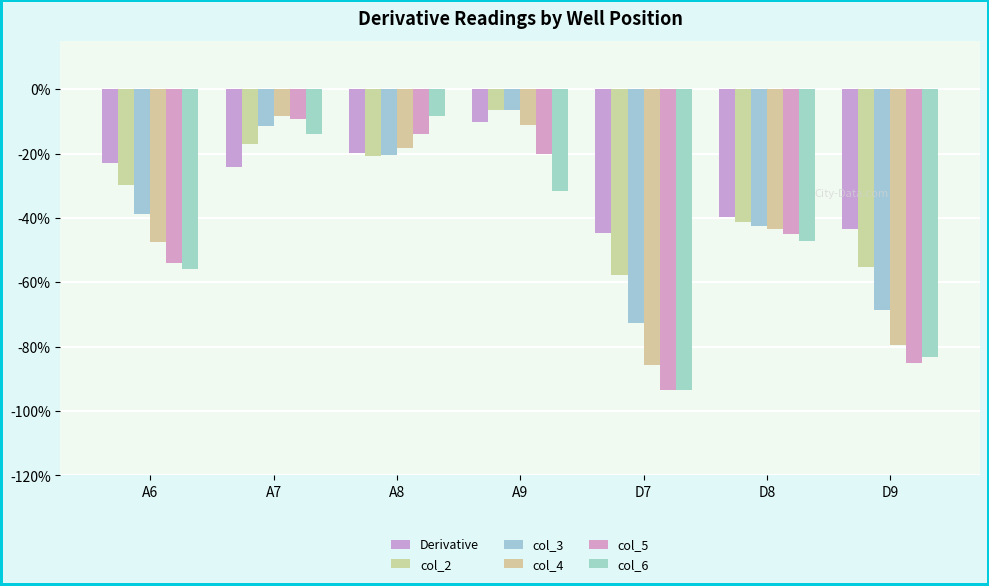

How many data points in col_4 are less than -43?

4